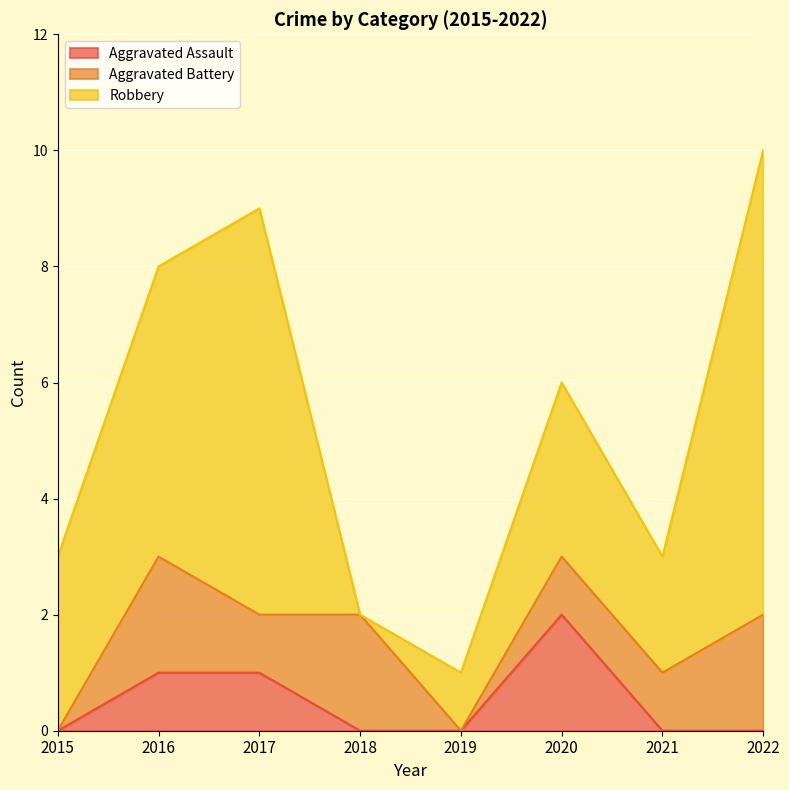

Where do Robbery and Aggravated Battery first cross each other?

2017 and 2018